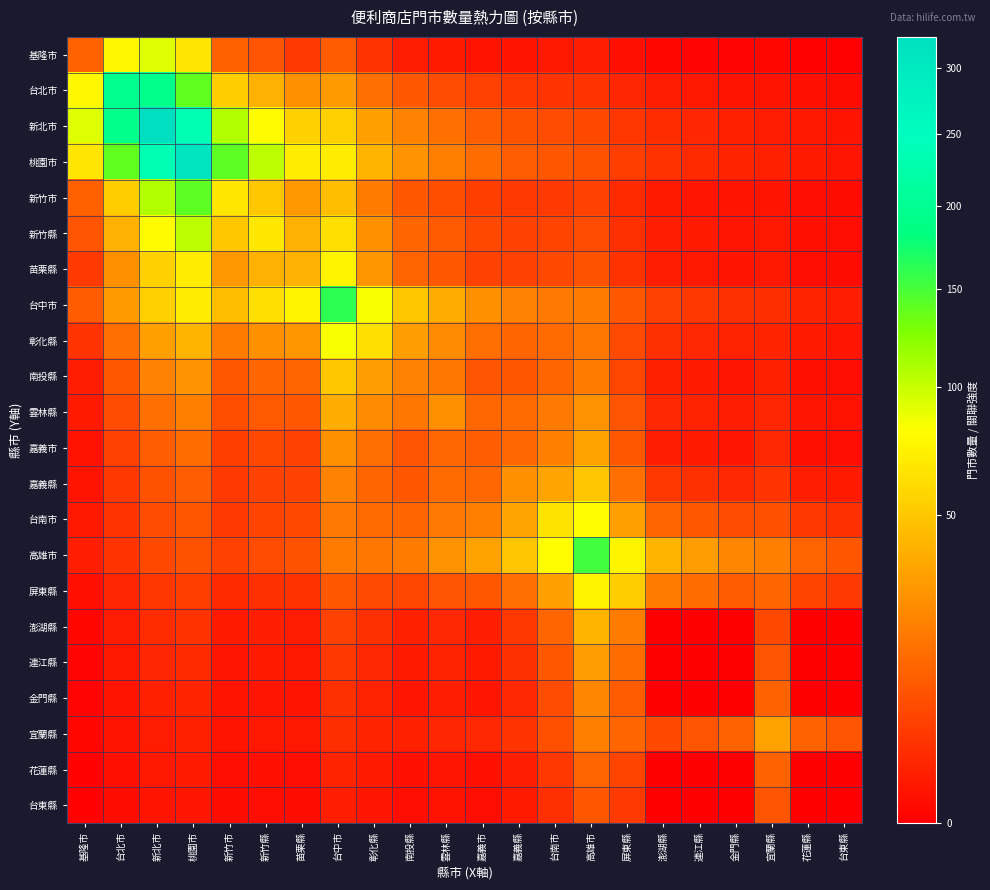

Reading left to right, transcribe all the data shown in this chart.

基隆市: 基隆市=12.0	台北市=76.7	新北市=92.5	桃園市=65.7	新竹市=11.9	新竹縣=8.8	苗栗縣=4.3	台中市=10.7	彰化縣=3.4	南投縣=1.1	雲林縣=0.9	嘉義市=0.4	嘉義縣=0.5	台南市=0.8	高雄市=1.2	屏東縣=0.4	澎湖縣=0.0	連江縣=0.0	金門縣=0.0	宜蘭縣=0.1	花蓮縣=0.0	台東縣=0.0
台北市: 基隆市=76.7	台北市=195.0	新北市=192.6	桃園市=138.8	新竹市=53.3	新竹縣=39.5	苗栗縣=26.2	台中市=29.5	彰化縣=15.8	南投縣=9.8	雲林縣=7.4	嘉義市=5.1	嘉義縣=4.1	台南市=3.6	高雄市=3.5	屏東縣=1.9	澎湖縣=1.1	連江縣=0.8	金門縣=0.6	宜蘭縣=0.5	花蓮縣=0.3	台東縣=0.2
新北市: 基隆市=92.5	台北市=192.6	新北市=325.0	桃園市=235.6	新竹市=107.6	新竹縣=79.7	苗栗縣=55.0	台中市=54.3	彰化縣=32.1	南投縣=21.2	雲林縣=15.9	嘉義市=11.3	嘉義縣=8.7	台南市=7.2	高雄市=6.5	屏東縣=3.8	澎湖縣=2.4	連江縣=1.8	金門縣=1.3	宜蘭縣=1.1	花蓮縣=0.7	台東縣=0.5
桃園市: 基隆市=65.7	台北市=138.8	新北市=235.6	桃園市=311.0	新竹市=140.0	新竹縣=103.7	苗栗縣=71.4	台中市=71.2	彰化縣=41.7	南投縣=27.4	雲林縣=20.6	嘉義市=14.6	嘉義縣=11.3	台南市=9.4	高雄市=8.5	屏東縣=5.0	澎湖縣=3.1	連江縣=2.3	金門縣=1.7	宜蘭縣=1.4	花蓮縣=0.9	台東縣=0.7
新竹市: 基隆市=11.9	台北市=53.3	新北市=107.6	桃園市=140.0	新竹市=67.0	新竹縣=49.6	苗栗縣=29.4	台中市=46.6	彰化縣=19.6	南投縣=9.8	雲林縣=7.7	嘉義市=4.8	嘉義縣=4.2	台南市=4.4	高雄市=5.5	屏東縣=2.2	澎湖縣=0.9	連江縣=0.7	金門縣=0.5	宜蘭縣=0.6	花蓮縣=0.3	台東縣=0.2
新竹縣: 基隆市=8.8	台北市=39.5	新北市=79.7	桃園市=103.7	新竹市=49.6	新竹縣=67.0	苗栗縣=39.6	台中市=62.8	彰化縣=26.4	南投縣=13.3	雲林縣=10.4	嘉義市=6.4	嘉義縣=5.7	台南市=6.0	高雄市=7.4	屏東縣=3.0	澎湖縣=1.2	連江縣=0.9	金門縣=0.7	宜蘭縣=0.7	花蓮縣=0.4	台東縣=0.3
苗栗縣: 基隆市=4.3	台北市=26.2	新北市=55.0	桃園市=71.4	新竹市=29.4	新竹縣=39.6	苗栗縣=40.0	台中市=74.8	彰化縣=28.3	南投縣=12.4	雲林縣=9.9	嘉義市=5.7	嘉義縣=5.5	台南市=6.4	高雄市=8.7	屏東縣=3.1	澎湖縣=1.0	連江縣=0.7	金門縣=0.5	宜蘭縣=0.7	花蓮縣=0.3	台東縣=0.2
台中市: 基隆市=10.7	台北市=29.5	新北市=54.3	桃園市=71.2	新竹市=46.6	新竹縣=62.8	苗栗縣=74.8	台中市=162.0	彰化縣=83.3	南投縣=50.2	雲林縣=38.2	嘉義市=26.1	嘉義縣=21.0	台南市=18.8	高雄市=19.2	屏東縣=9.8	澎湖縣=5.4	連江縣=4.0	金門縣=3.0	宜蘭縣=2.7	花蓮縣=1.6	台東縣=1.2
彰化縣: 基隆市=3.4	台北市=15.8	新北市=32.1	桃園市=41.7	新竹市=19.6	新竹縣=26.4	苗栗縣=28.3	台中市=83.3	彰化縣=63.0	南投縣=31.1	雲林縣=24.4	嘉義市=15.0	嘉義縣=13.4	台南市=14.3	高雄市=17.8	屏東縣=7.1	澎湖縣=2.9	連江縣=2.1	金門縣=1.6	宜蘭縣=1.8	花蓮縣=0.9	台東縣=0.6
南投縣: 基隆市=1.1	台北市=9.8	新北市=21.2	桃園市=27.4	新竹市=9.8	新竹縣=13.3	苗栗縣=12.4	台中市=50.2	彰化縣=31.1	南投縣=21.0	雲林縣=17.4	嘉義市=8.8	嘉義縣=9.6	台南市=13.0	高雄市=19.3	屏東縣=6.1	澎湖縣=1.3	連江縣=1.0	金門縣=0.7	宜蘭縣=1.3	花蓮縣=0.4	台東縣=0.3
雲林縣: 基隆市=0.9	台北市=7.4	新北市=15.9	桃園市=20.6	新竹市=7.7	新竹縣=10.4	苗栗縣=9.9	台中市=38.2	彰化縣=24.4	南投縣=17.4	雲林縣=26.0	嘉義市=13.7	嘉義縣=14.3	台南市=18.5	高雄市=26.8	屏東縣=8.8	澎湖縣=2.1	連江縣=1.6	金門縣=1.2	宜蘭縣=2.0	花蓮縣=0.6	台東縣=0.5
嘉義市: 基隆市=0.4	台北市=5.1	新北市=11.3	桃園市=14.6	新竹市=4.8	新竹縣=6.4	苗栗縣=5.7	台中市=26.1	彰化縣=15.0	南投縣=8.8	雲林縣=13.7	嘉義市=11.0	嘉義縣=13.7	台南市=20.9	高雄市=33.1	屏東縣=9.6	澎湖縣=1.2	連江縣=0.9	金門縣=0.7	宜蘭縣=2.0	花蓮縣=0.4	台東縣=0.3
嘉義縣: 基隆市=0.5	台北市=4.1	新北市=8.7	桃園市=11.3	新竹市=4.2	新竹縣=5.7	苗栗縣=5.5	台中市=21.0	彰化縣=13.4	南投縣=9.6	雲林縣=14.3	嘉義市=13.7	嘉義縣=26.0	台南市=33.7	高雄市=48.8	屏東縣=16.1	澎湖縣=3.9	連江縣=2.9	金門縣=2.1	宜蘭縣=3.6	花蓮縣=1.2	台東縣=0.9
台南市: 基隆市=0.8	台北市=3.6	新北市=7.2	桃園市=9.4	新竹市=4.4	新竹縣=6.0	苗栗縣=6.4	台中市=18.8	彰化縣=14.3	南投縣=13.0	雲林縣=18.5	嘉義市=20.9	嘉義縣=33.7	台南市=65.0	高雄市=80.4	屏東縣=32.4	澎湖縣=13.2	連江縣=9.8	金門縣=7.3	宜蘭縣=8.1	花蓮縣=4.0	台東縣=2.9
高雄市: 基隆市=1.2	台北市=3.5	新北市=6.5	桃園市=8.5	新竹市=5.5	新竹縣=7.4	苗栗縣=8.7	台中市=19.2	彰化縣=17.8	南投縣=19.3	雲林縣=26.8	嘉義市=33.1	嘉義縣=48.8	台南市=80.4	高雄市=152.0	屏東縣=75.9	澎湖縣=41.7	連江縣=30.9	金門縣=22.9	宜蘭縣=20.6	花蓮縣=12.6	台東縣=9.3
屏東縣: 基隆市=0.4	台北市=1.9	新北市=3.8	桃園市=5.0	新竹市=2.2	新竹縣=3.0	苗栗縣=3.1	台中市=9.8	彰化縣=7.1	南投縣=6.1	雲林縣=8.8	嘉義市=9.6	嘉義縣=16.1	台南市=32.4	高雄市=75.9	屏東縣=53.0	澎湖縣=19.6	連江縣=14.5	金門縣=10.8	宜蘭縣=13.0	花蓮縣=5.9	台東縣=4.4
澎湖縣: 基隆市=0.0	台北市=1.1	新北市=2.4	桃園市=3.1	新竹市=0.9	新竹縣=1.2	苗栗縣=1.0	台中市=5.4	彰化縣=2.9	南投縣=1.3	雲林縣=2.1	嘉義市=1.2	嘉義縣=3.9	台南市=13.2	高雄市=41.7	屏東縣=19.6	澎湖縣=0.0	連江縣=0.0	金門縣=0.0	宜蘭縣=6.7	花蓮縣=0.0	台東縣=0.0
連江縣: 基隆市=0.0	台北市=0.8	新北市=1.8	桃園市=2.3	新竹市=0.7	新竹縣=0.9	苗栗縣=0.7	台中市=4.0	彰化縣=2.1	南投縣=1.0	雲林縣=1.6	嘉義市=0.9	嘉義縣=2.9	台南市=9.8	高雄市=30.9	屏東縣=14.5	澎湖縣=0.0	連江縣=0.0	金門縣=0.0	宜蘭縣=9.1	花蓮縣=0.0	台東縣=0.0
金門縣: 基隆市=0.0	台北市=0.6	新北市=1.3	桃園市=1.7	新竹市=0.5	新竹縣=0.7	苗栗縣=0.5	台中市=3.0	彰化縣=1.6	南投縣=0.7	雲林縣=1.2	嘉義市=0.7	嘉義縣=2.1	台南市=7.3	高雄市=22.9	屏東縣=10.8	澎湖縣=0.0	連江縣=0.0	金門縣=0.0	宜蘭縣=12.2	花蓮縣=0.0	台東縣=0.0
宜蘭縣: 基隆市=0.1	台北市=0.5	新北市=1.1	桃園市=1.4	新竹市=0.6	新竹縣=0.7	苗栗縣=0.7	台中市=2.7	彰化縣=1.8	南投縣=1.3	雲林縣=2.0	嘉義市=2.0	嘉義縣=3.6	台南市=8.1	高雄市=20.6	屏東縣=13.0	澎湖縣=6.7	連江縣=9.1	金門縣=12.2	宜蘭縣=33.0	花蓮縣=12.2	台東縣=9.1
花蓮縣: 基隆市=0.0	台北市=0.3	新北市=0.7	桃園市=0.9	新竹市=0.3	新竹縣=0.4	苗栗縣=0.3	台中市=1.6	彰化縣=0.9	南投縣=0.4	雲林縣=0.6	嘉義市=0.4	嘉義縣=1.2	台南市=4.0	高雄市=12.6	屏東縣=5.9	澎湖縣=0.0	連江縣=0.0	金門縣=0.0	宜蘭縣=12.2	花蓮縣=0.0	台東縣=0.0
台東縣: 基隆市=0.0	台北市=0.2	新北市=0.5	桃園市=0.7	新竹市=0.2	新竹縣=0.3	苗栗縣=0.2	台中市=1.2	彰化縣=0.6	南投縣=0.3	雲林縣=0.5	嘉義市=0.3	嘉義縣=0.9	台南市=2.9	高雄市=9.3	屏東縣=4.4	澎湖縣=0.0	連江縣=0.0	金門縣=0.0	宜蘭縣=9.1	花蓮縣=0.0	台東縣=0.0